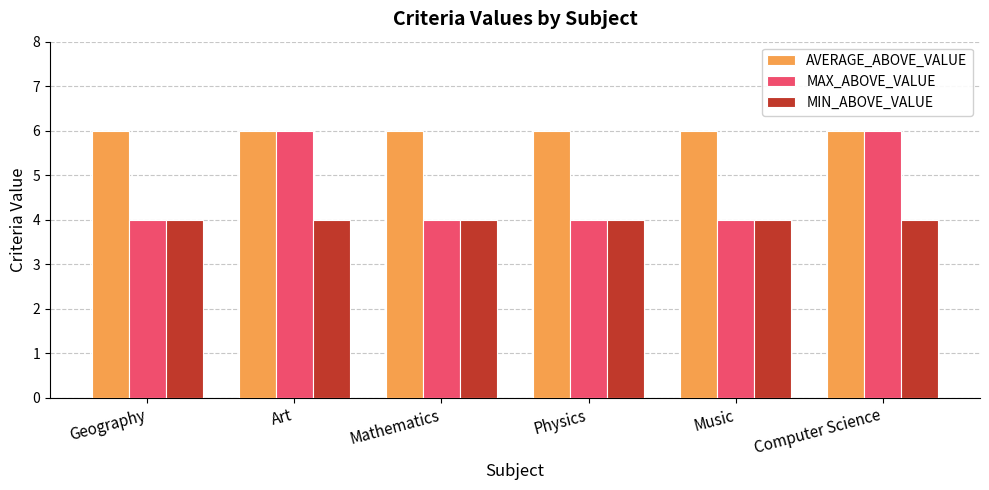

What position from the right is Geography?

6